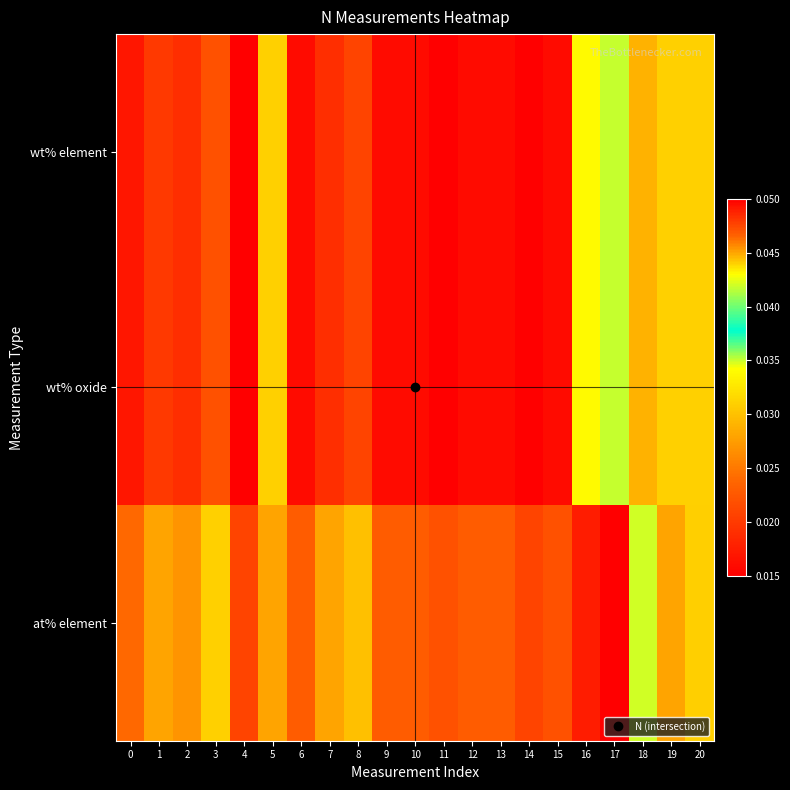

Count the number of data series in this chart.

3